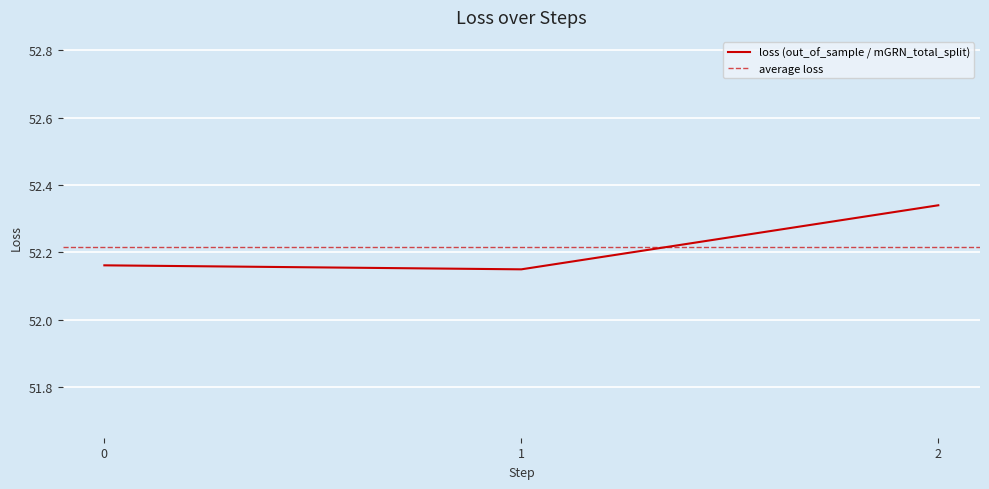

What is the value of the 3rd point from the left?

52.3